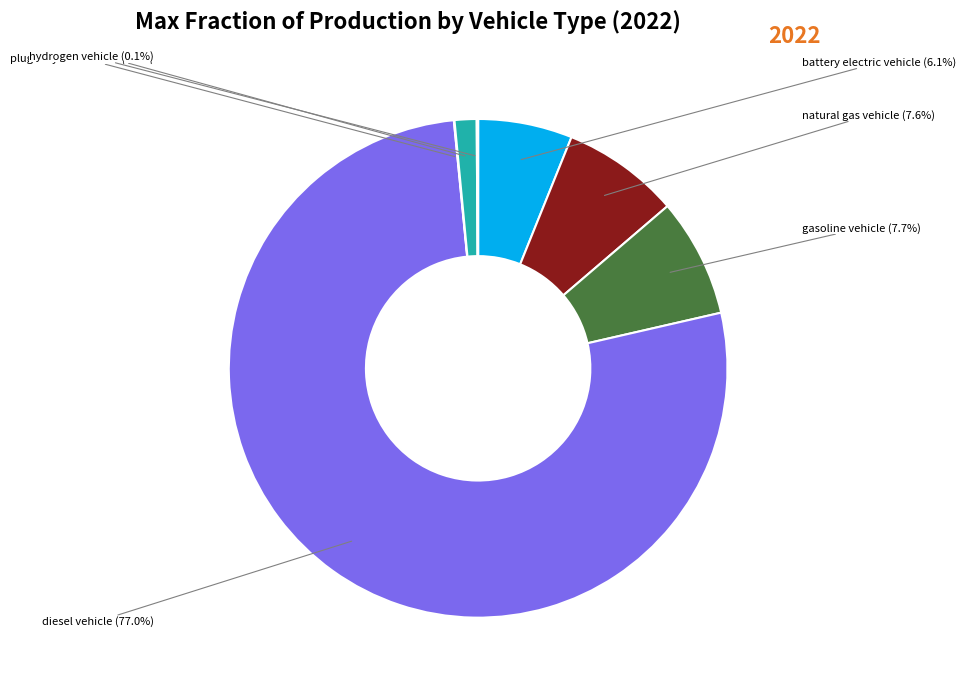

Which category has the biggest portion of the pie?

diesel vehicle